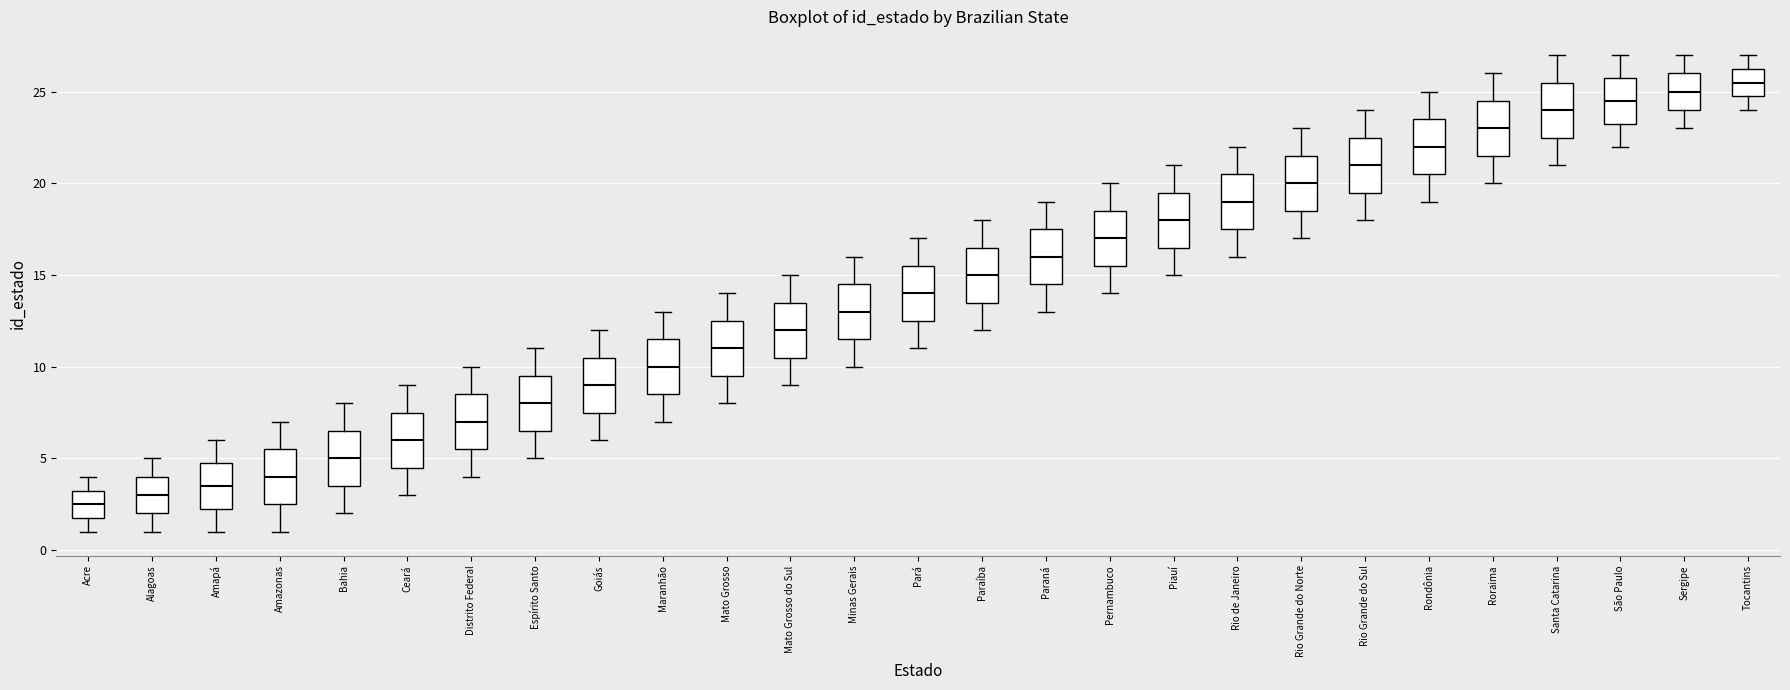

Reading left to right, transcribe this box plot: for each box, give where its median line is, the range the box spans, and where its two whiskers end, as read against the y-axis. The values are not printed on the chart, so give them approximately, as read against the axis.

Acre: median 2.5, box 2.0 to 3.5, whiskers 1.0 to 4.0
Alagoas: median 3.0, box 2.0 to 4.0, whiskers 1.0 to 5.0
Amapá: median 3.5, box 2.5 to 5.0, whiskers 1.0 to 6.0
Amazonas: median 4.0, box 2.5 to 5.5, whiskers 1.0 to 7.0
Bahia: median 5.0, box 3.5 to 6.5, whiskers 2.0 to 8.0
Ceará: median 6.0, box 4.5 to 7.5, whiskers 3.0 to 9.0
Distrito Federal: median 7.0, box 5.5 to 8.5, whiskers 4.0 to 10.0
Espírito Santo: median 8.0, box 6.5 to 9.5, whiskers 5.0 to 11.0
Goiás: median 9.0, box 7.5 to 10.5, whiskers 6.0 to 12.0
Maranhão: median 10.0, box 8.5 to 11.5, whiskers 7.0 to 13.0
Mato Grosso: median 11.0, box 9.5 to 12.5, whiskers 8.0 to 14.0
Mato Grosso do Sul: median 12.0, box 10.5 to 13.5, whiskers 9.0 to 15.0
Minas Gerais: median 13.0, box 11.5 to 14.5, whiskers 10.0 to 16.0
Pará: median 14.0, box 12.5 to 15.5, whiskers 11.0 to 17.0
Paraíba: median 15.0, box 13.5 to 16.5, whiskers 12.0 to 18.0
Paraná: median 16.0, box 14.5 to 17.5, whiskers 13.0 to 19.0
Pernambuco: median 17.0, box 15.5 to 18.5, whiskers 14.0 to 20.0
Piauí: median 18.0, box 16.5 to 19.5, whiskers 15.0 to 21.0
Rio de Janeiro: median 19.0, box 17.5 to 20.5, whiskers 16.0 to 22.0
Rio Grande do Norte: median 20.0, box 18.5 to 21.5, whiskers 17.0 to 23.0
Rio Grande do Sul: median 21.0, box 19.5 to 22.5, whiskers 18.0 to 24.0
Rondônia: median 22.0, box 20.5 to 23.5, whiskers 19.0 to 25.0
Roraima: median 23.0, box 21.5 to 24.5, whiskers 20.0 to 26.0
Santa Catarina: median 24.0, box 22.5 to 25.5, whiskers 21.0 to 27.0
São Paulo: median 24.5, box 23.5 to 26.0, whiskers 22.0 to 27.0
Sergipe: median 25.0, box 24.0 to 26.0, whiskers 23.0 to 27.0
Tocantins: median 25.5, box 25.0 to 26.5, whiskers 24.0 to 27.0